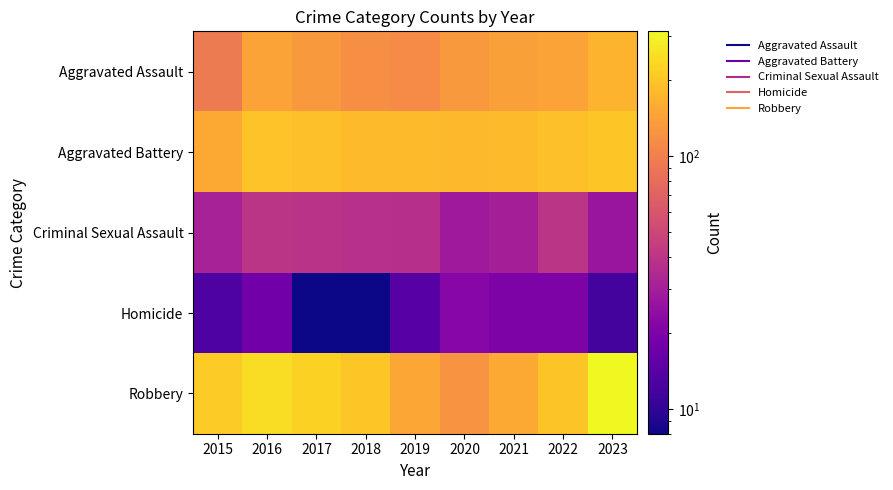

Which has a higher value, 2023 or 2019?

2023